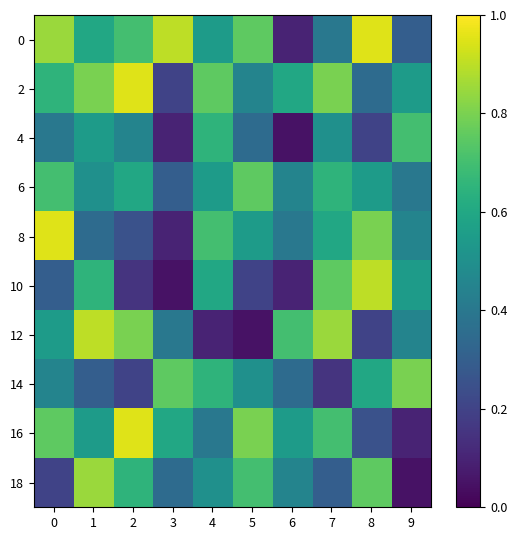

Which series changed the most between 6 and 7?

10